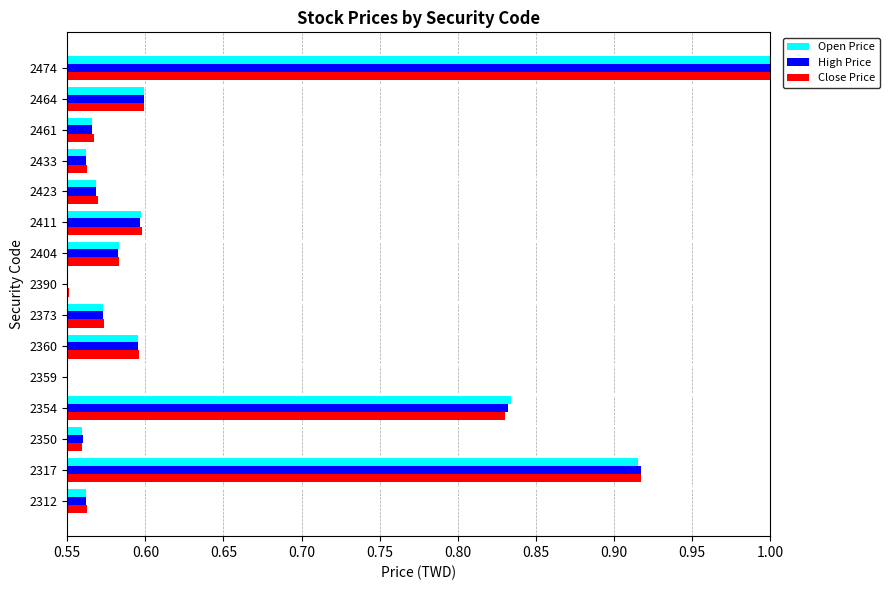

What is the sum of all Close Price values?

9.6